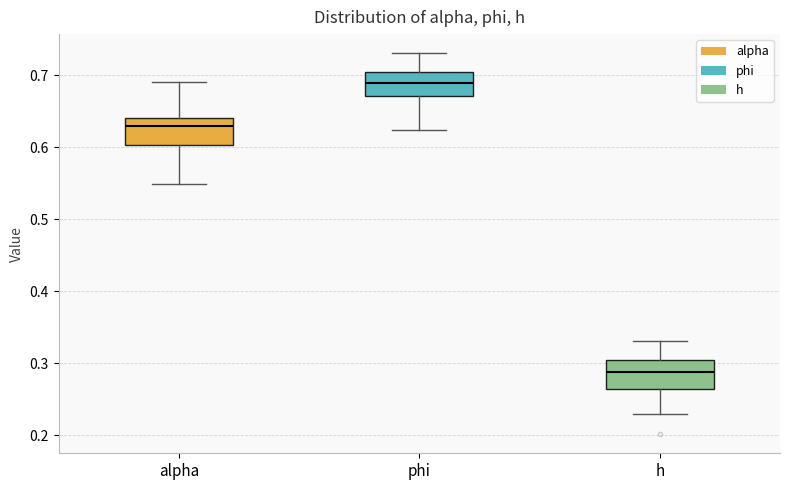

Which box's median line is the highest?

phi